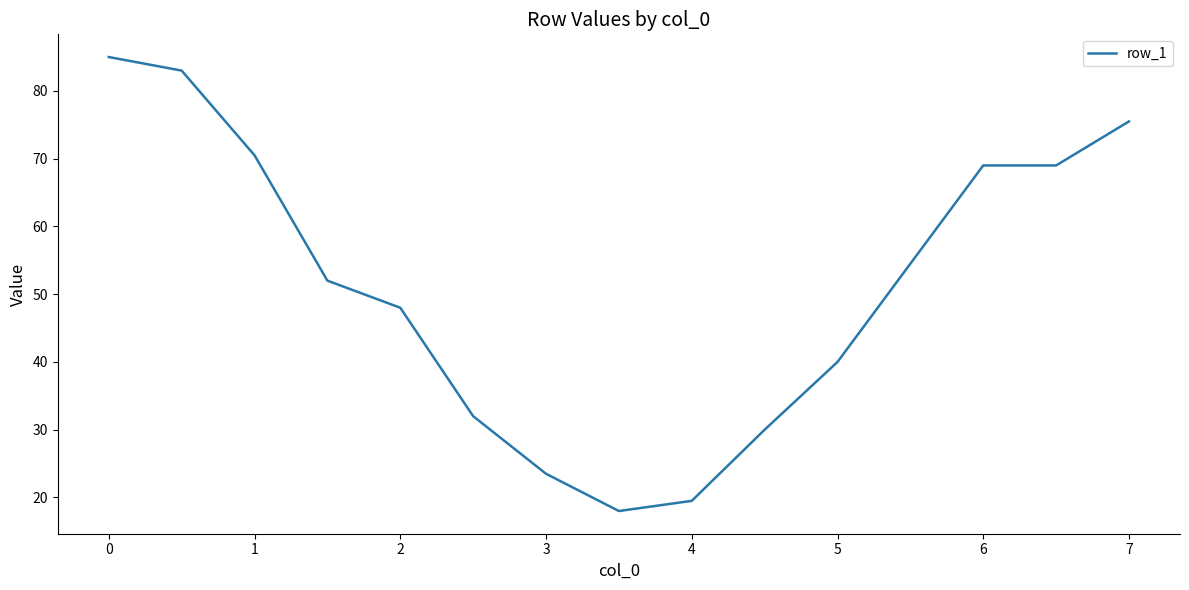

What is the minimum value shown in the chart?

18.0